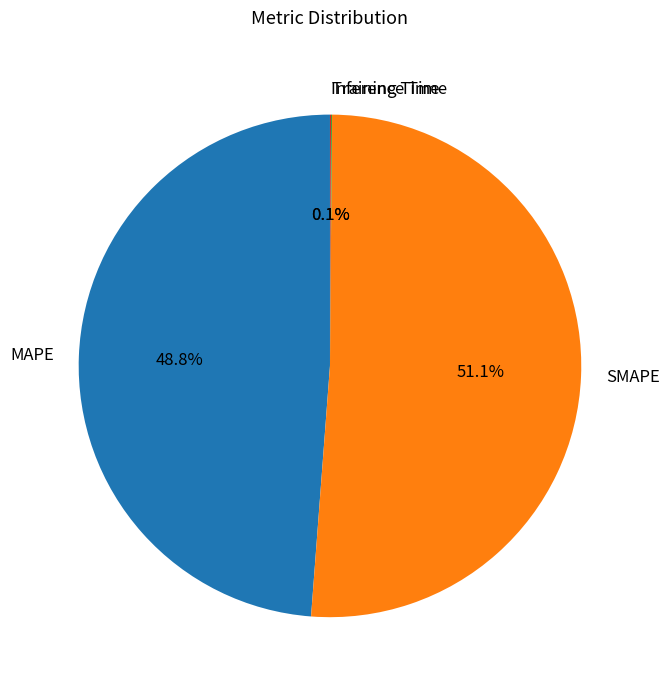

What portion of the pie excludes MAPE?

51.2%